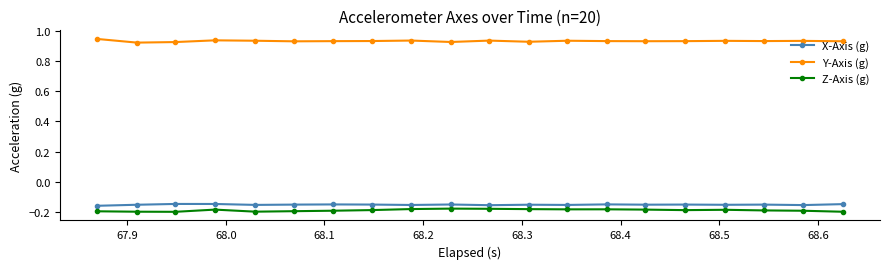

True or false: Y-Axis (g) and X-Axis (g) intersect in this chart.

False